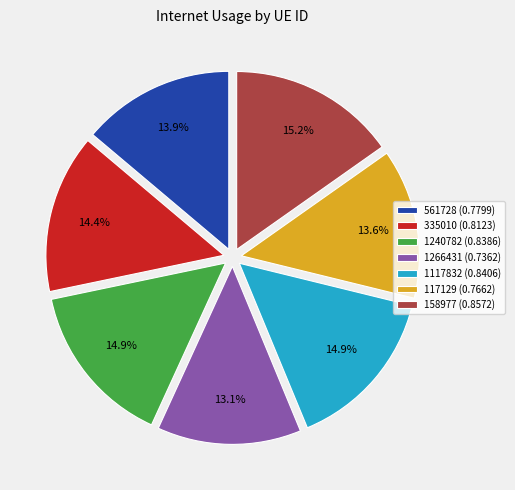

Is 1266431 the majority of the pie?

No